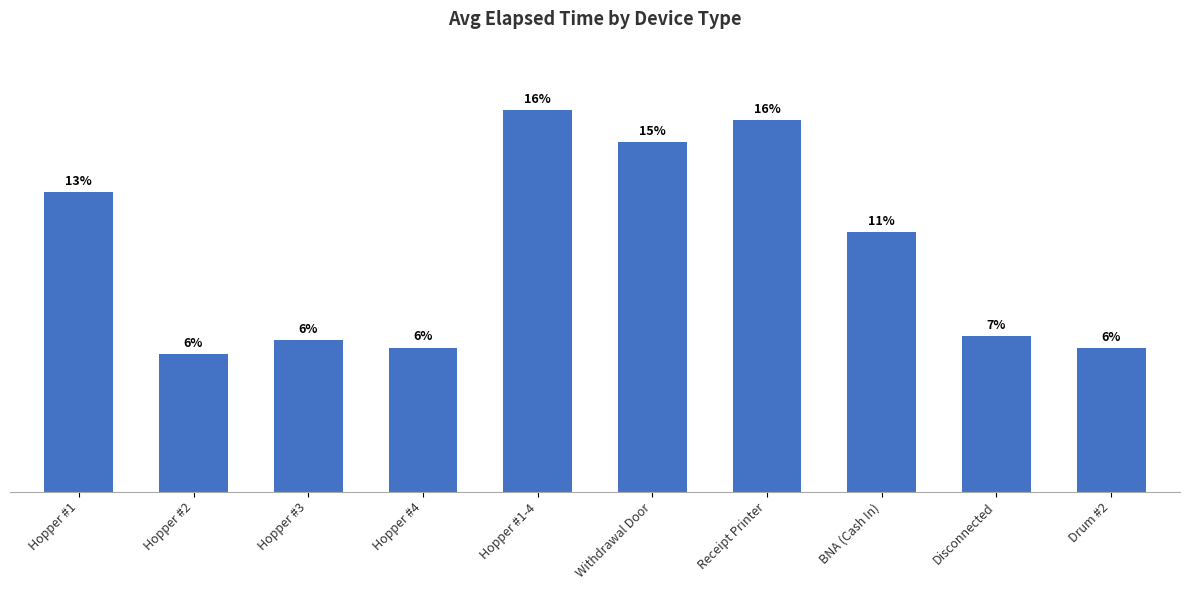

Does the chart contain any negative values?

No